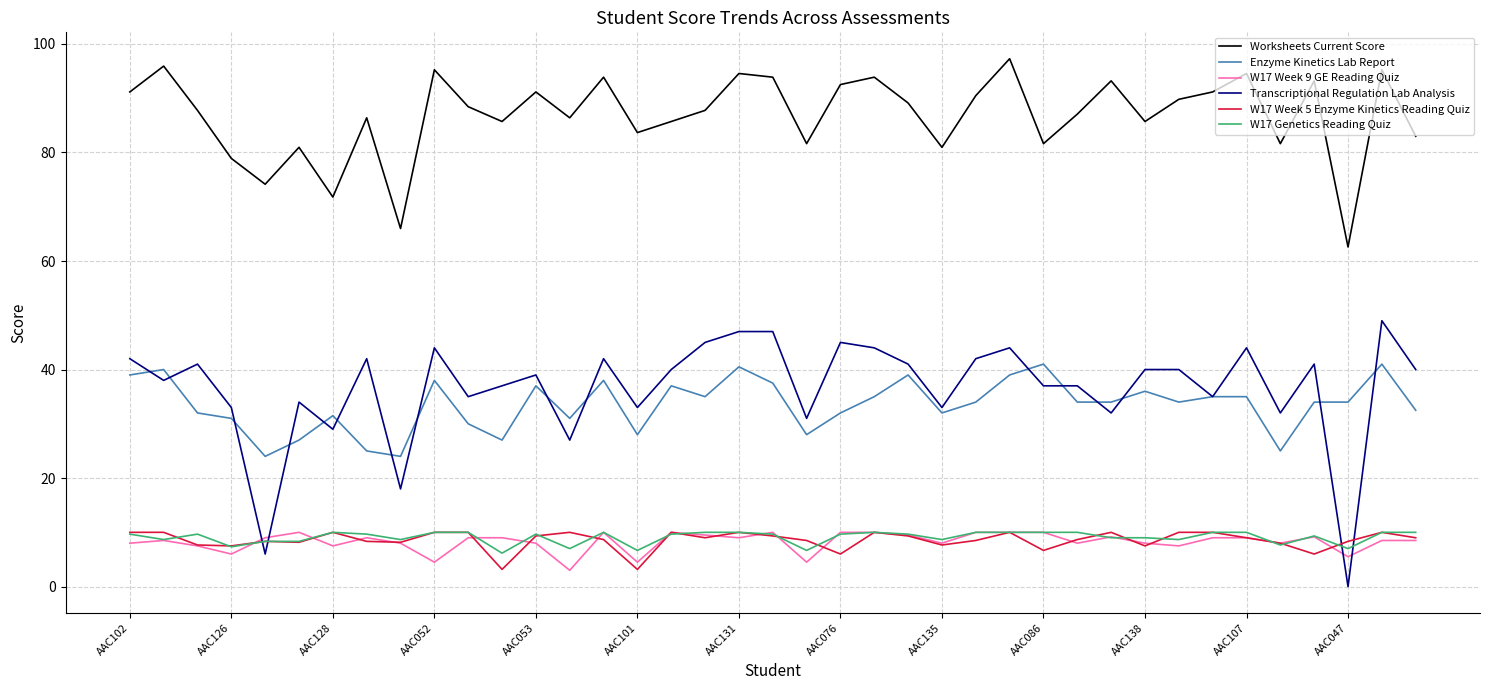

How many times do W17 Week 5 Enzyme Kinetics Reading Quiz and Transcriptional Regulation Lab Analysis cross each other?

4